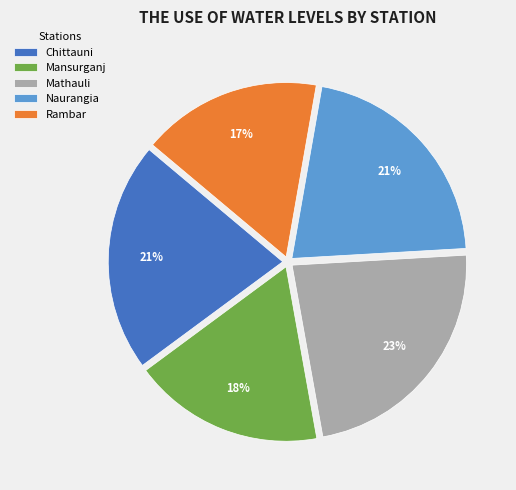

Approximately how many times larger is the value at Chittauni compared to Naurangia?

1.0